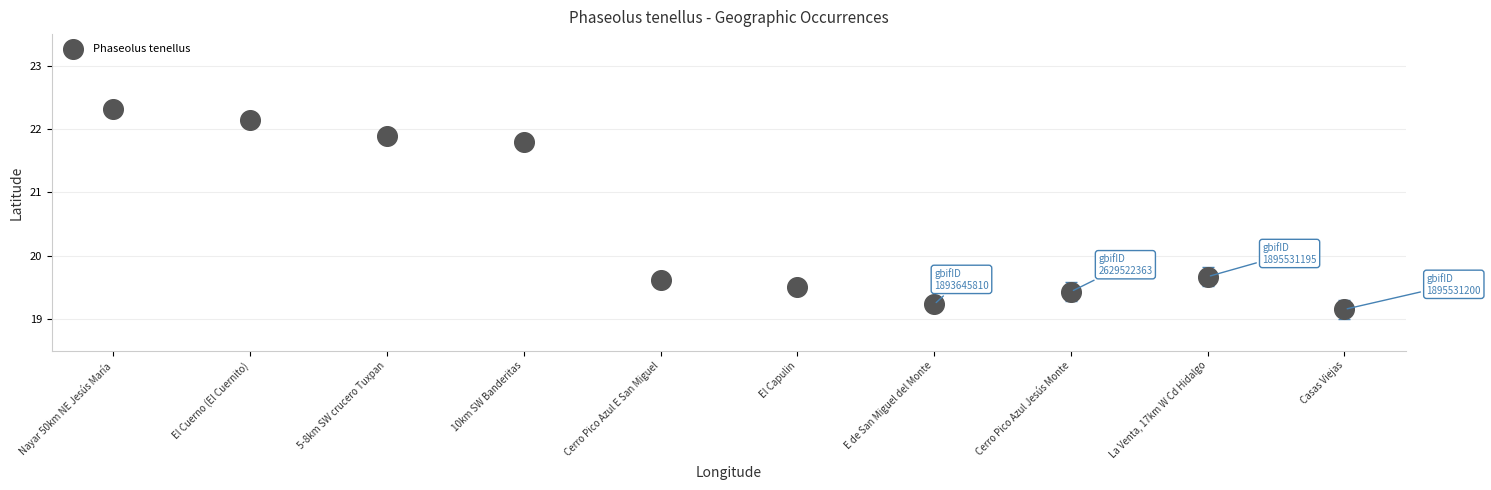

What is the range of Y values (max minus min)?

3.2